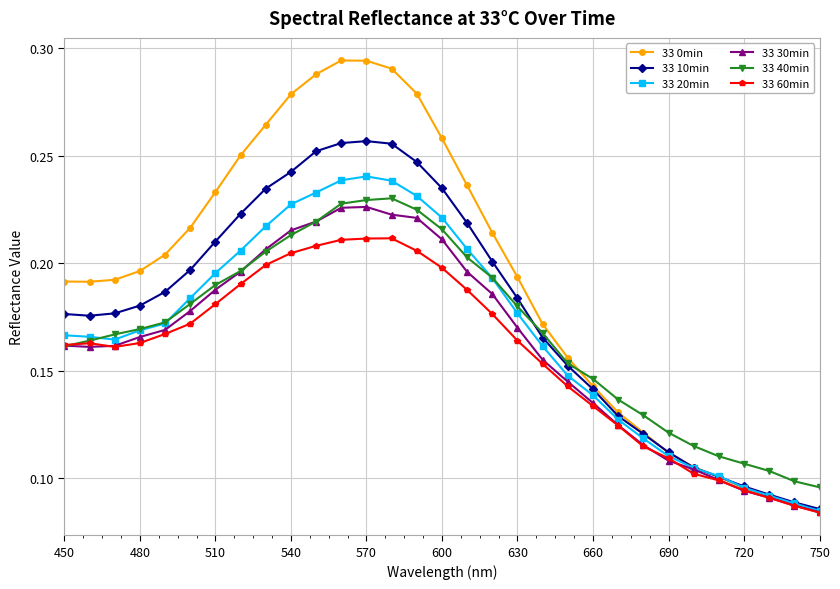

Which series has the largest total across all categories?

33 0min